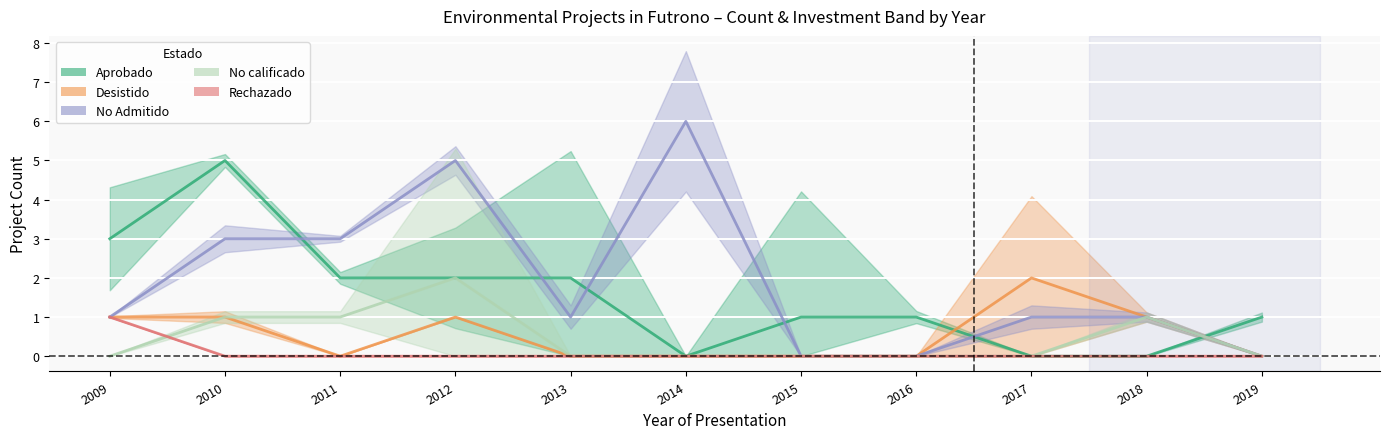

Which series has the largest total across all categories?

No Admitido